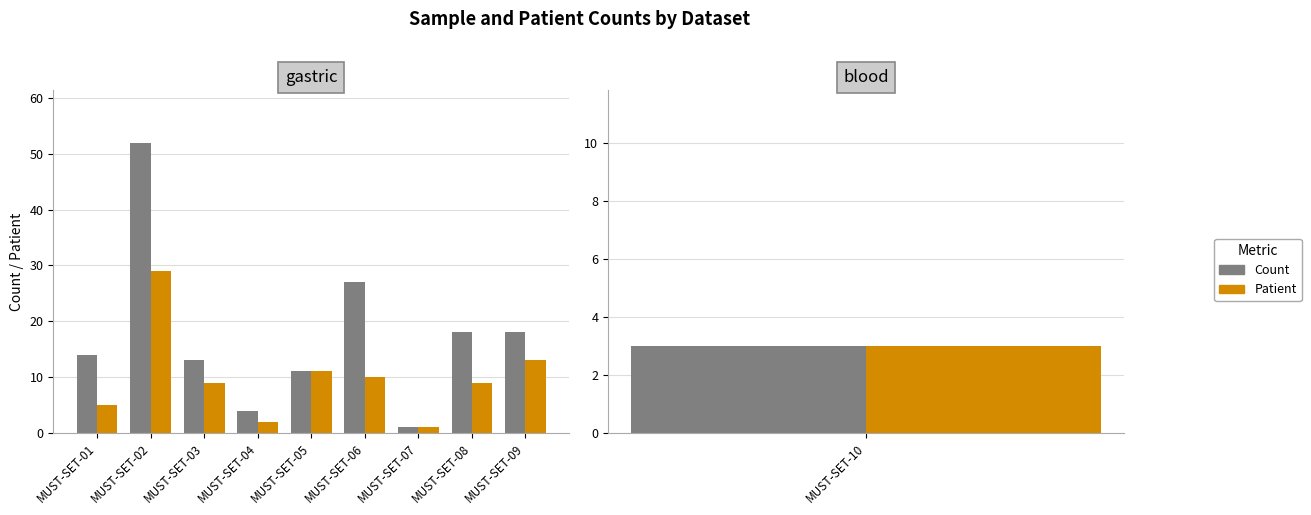

Is it true that Count equals 2 at MUST-SET-04?

False